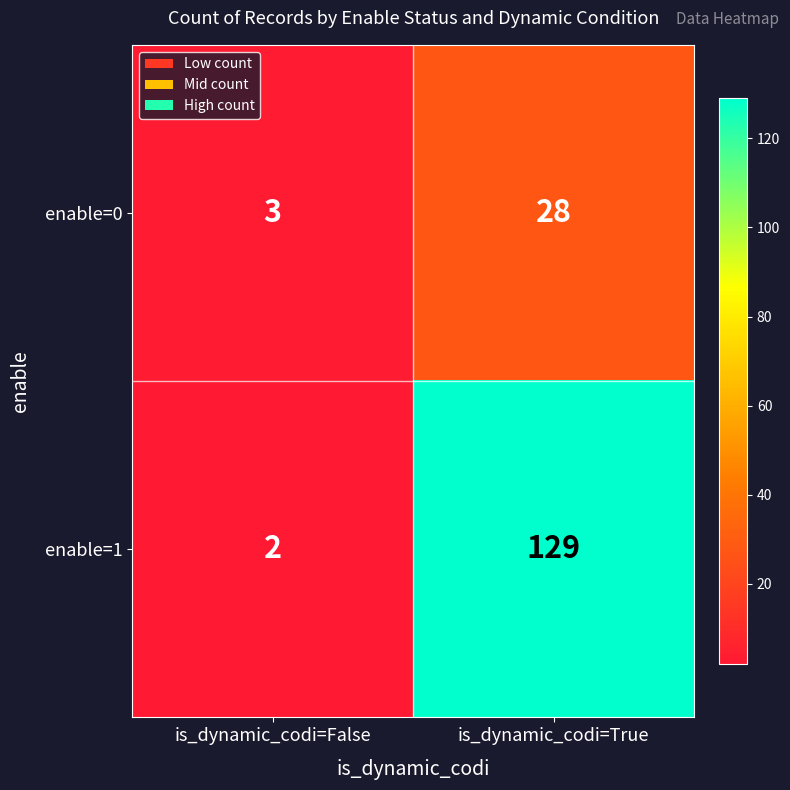

True or false: enable=0 has a value of 3 at is_dynamic_codi=False.

True